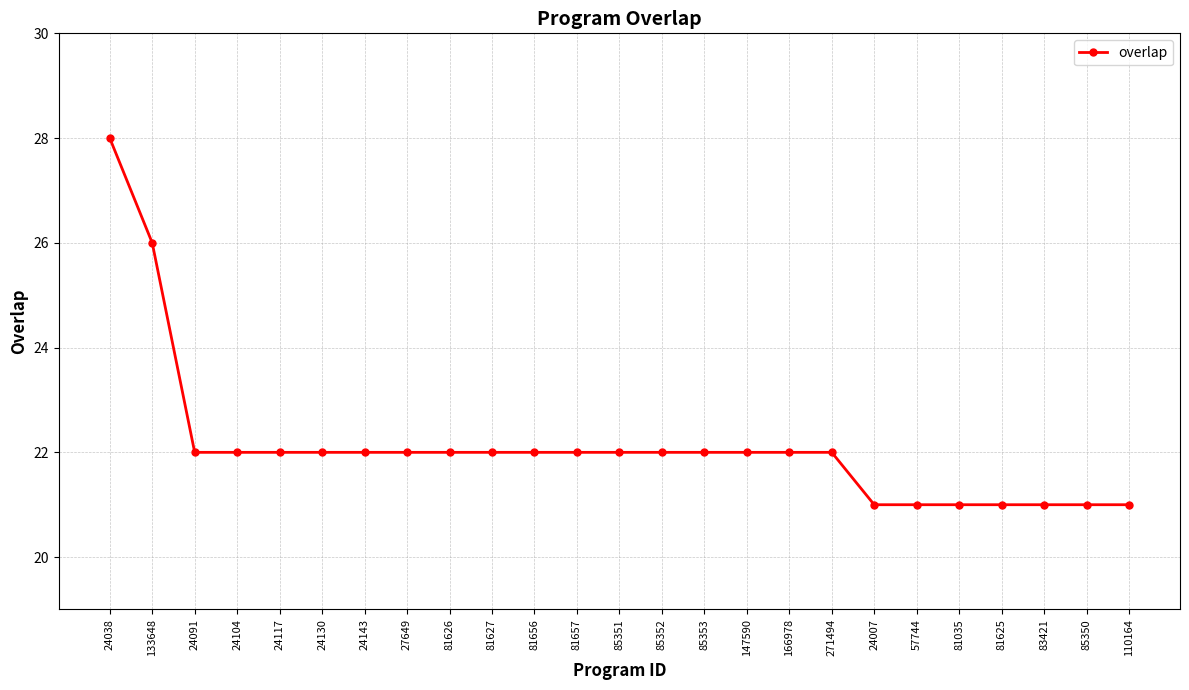

What is the smallest value displayed?

21